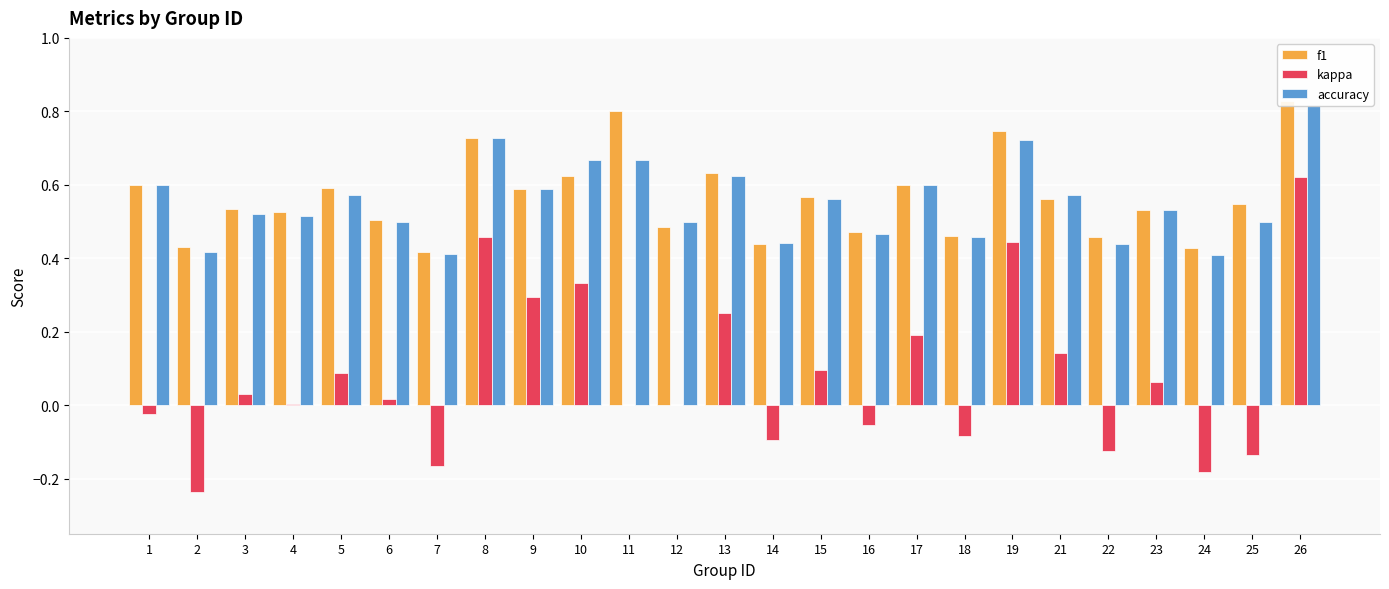

What are all the series names shown in the legend?

f1, kappa, accuracy